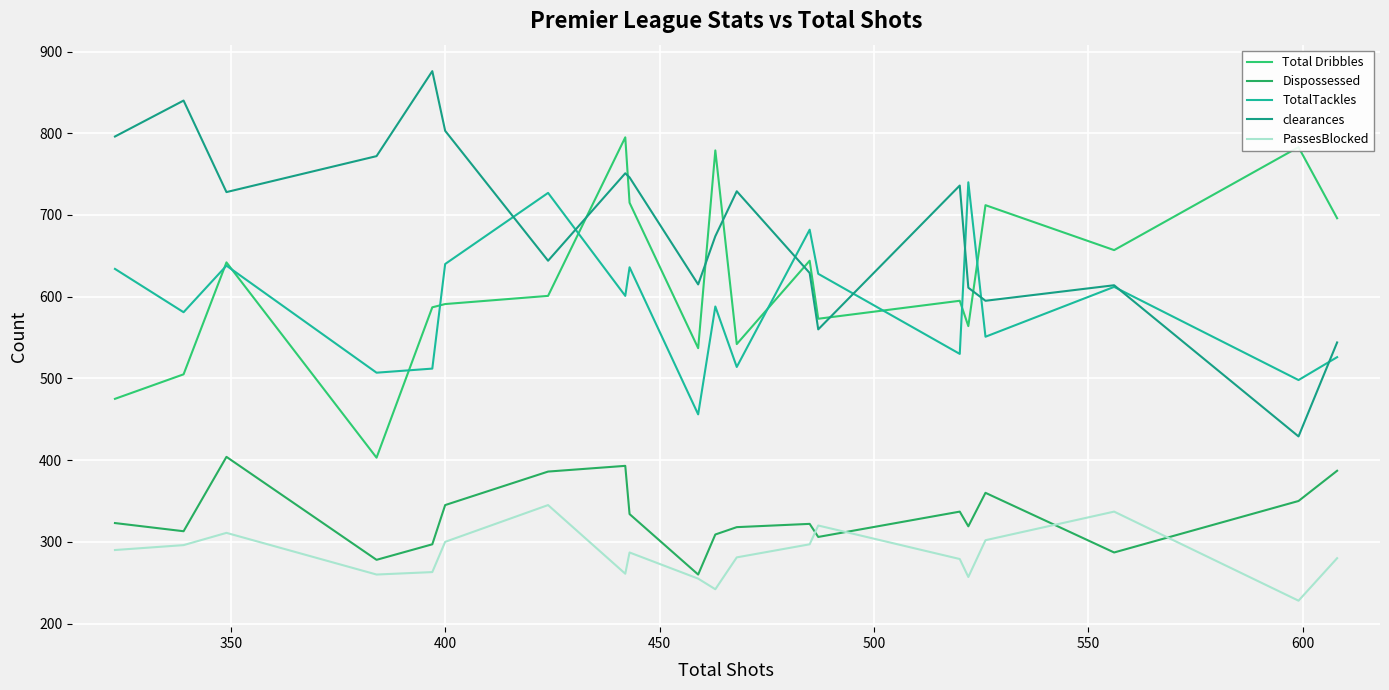

What is the difference between the maximum and minimum values in the PassesBlocked series?

117